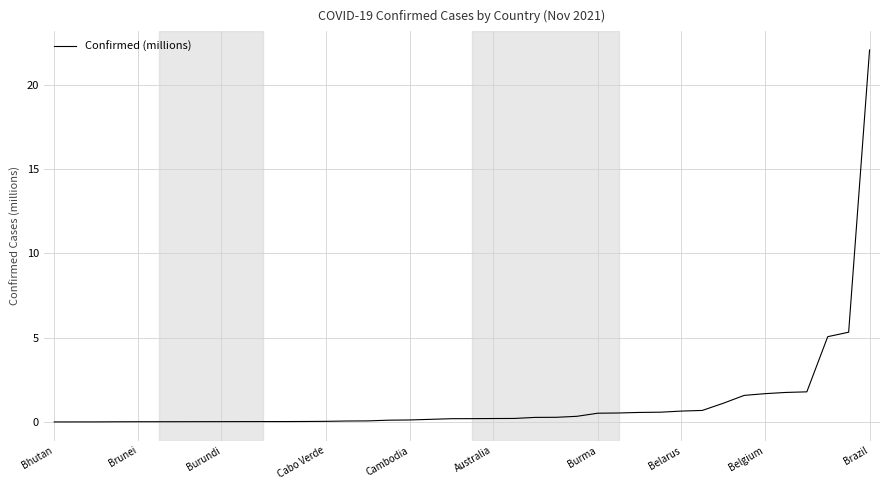

What is the greatest value displayed?

22.1